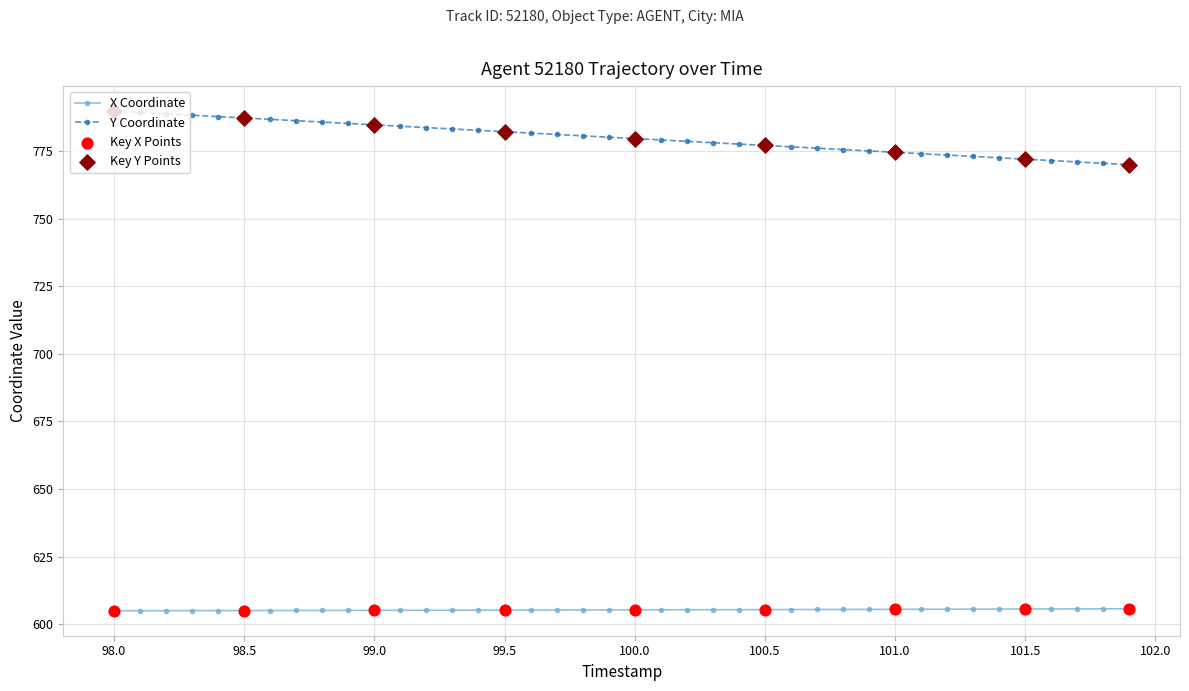

Which series has the largest range (max minus min)?

Y Coordinate